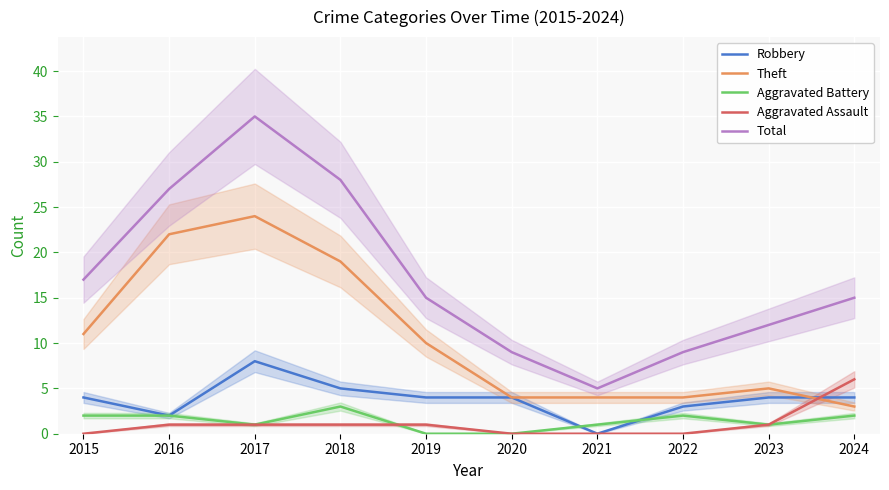

Between 2021 and 2019, which is larger?

2019